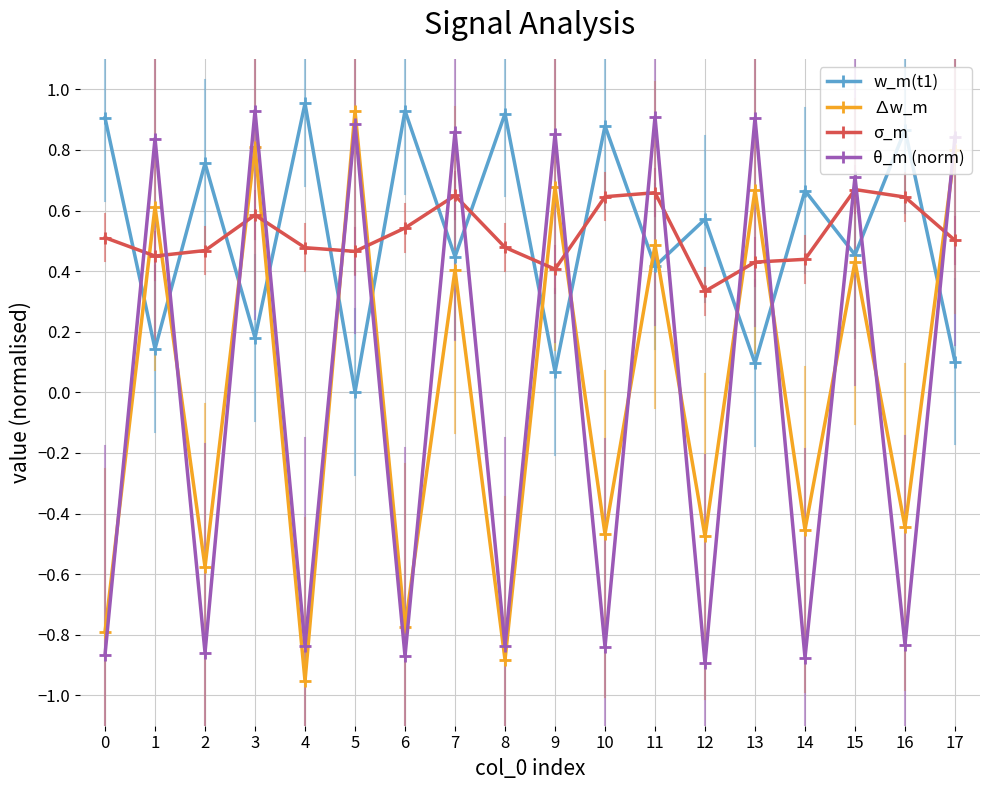

What is the difference between the highest and lowest values at 10?

1.7